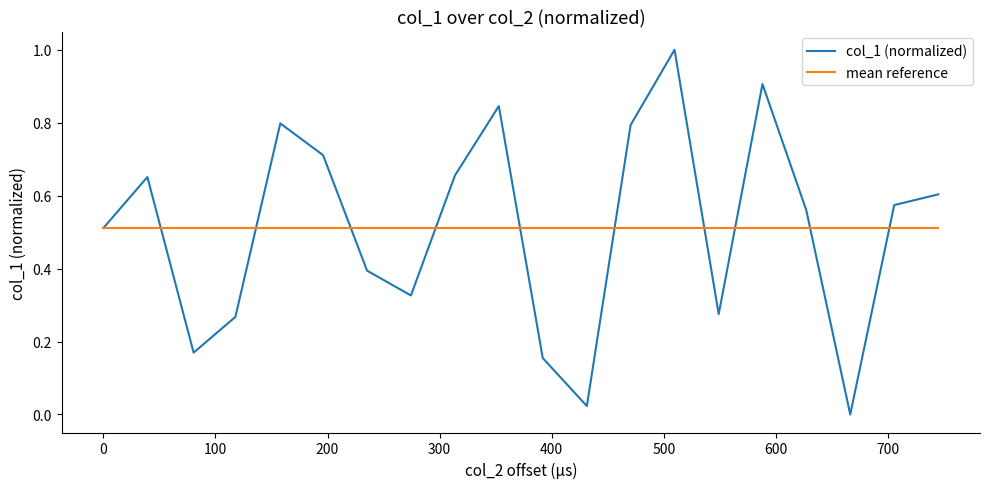

List the series in order of their peak value, lowest first.

mean reference, col_1 (normalized)